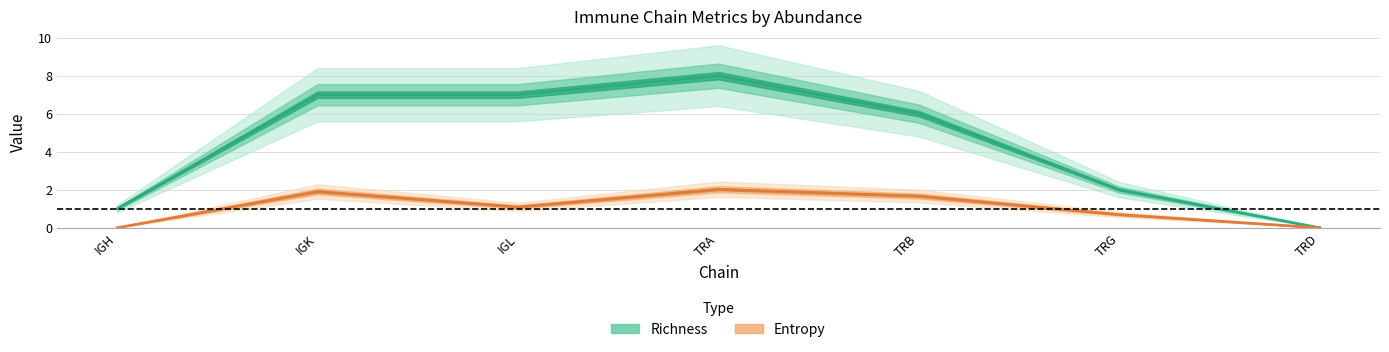

Reading left to right, list all the values displayed in this chart.

Richness: IGH=1.0	IGK=7.0	IGL=7.0	TRA=8.0	TRB=6.0	TRG=2.0	TRD=0.0
Entropy: IGH=0.0	IGK=1.9	IGL=1.1	TRA=2.0	TRB=1.7	TRG=0.7	TRD=0.0